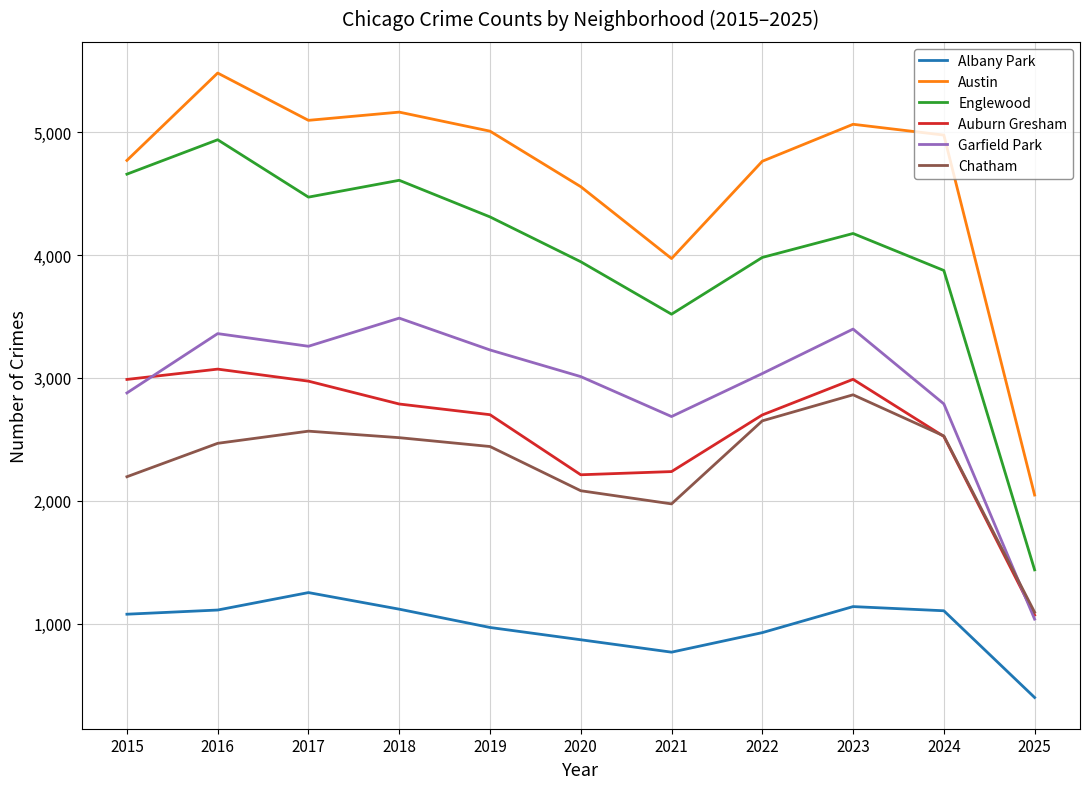

Which series has the widest spread of values?

Englewood